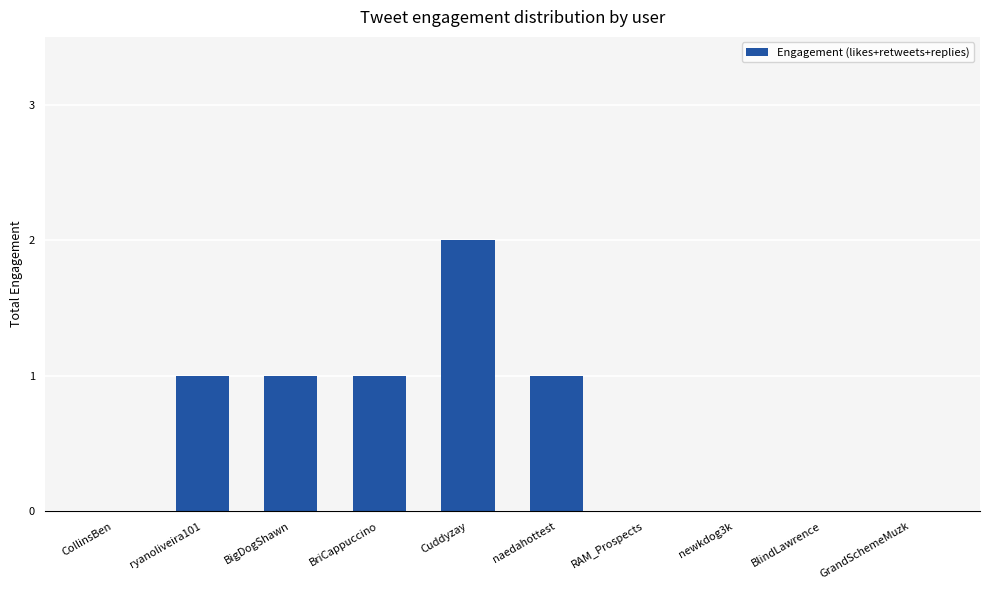

Reading right to left, extract all data points from this chart.

0	0	0	0	1	2	1	1	1	0